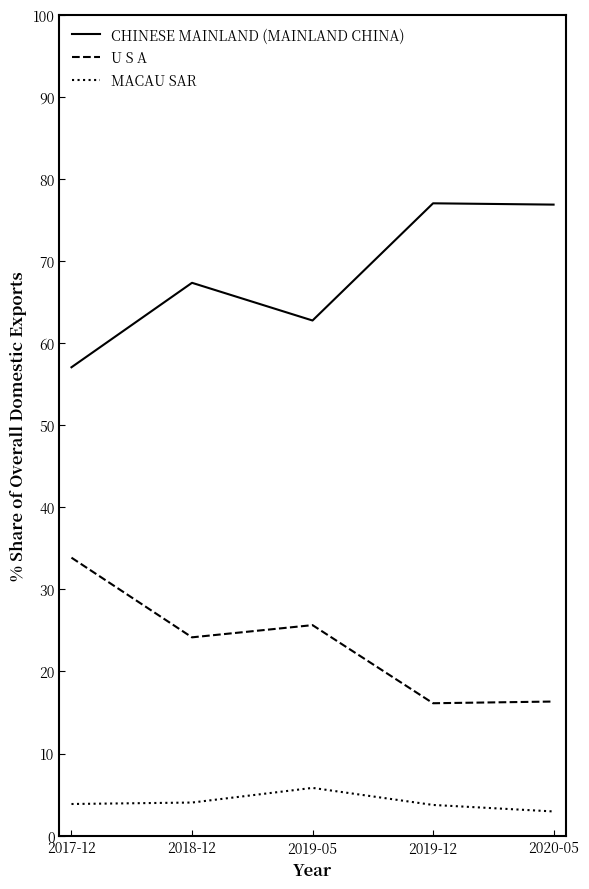

What position from the right is 2019-05?

3